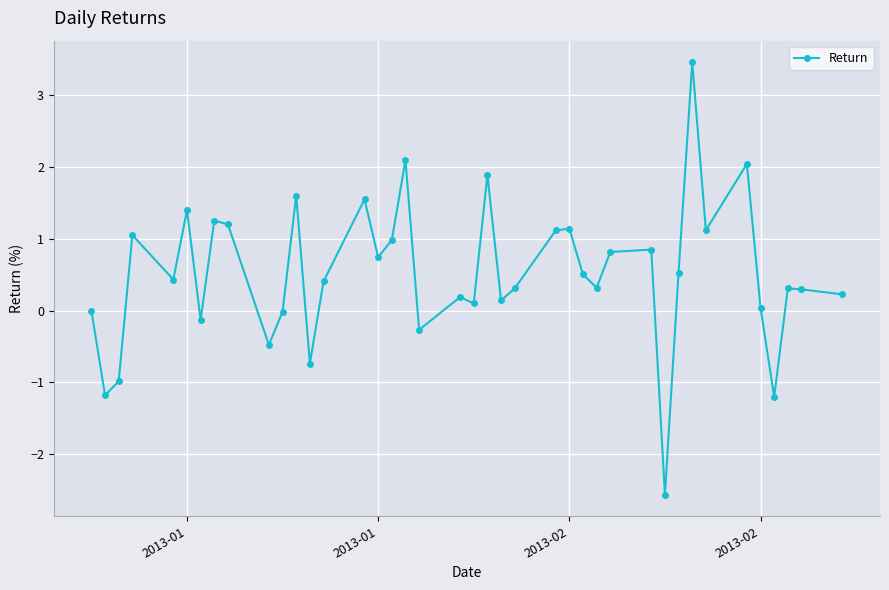

How many data points does each series have?

40